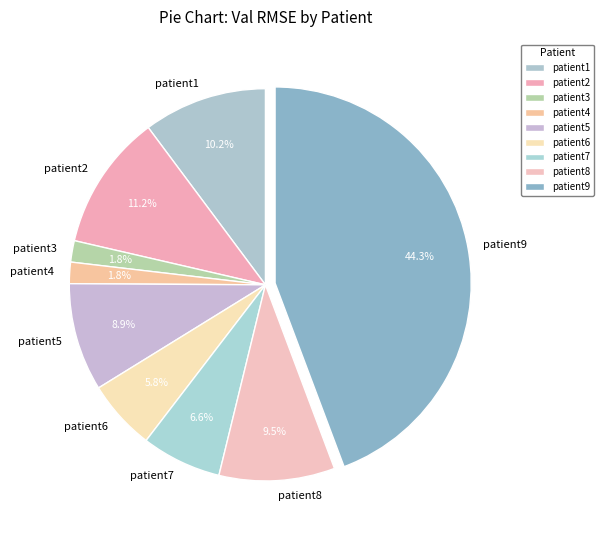

Is it true that patient8 is 1% of the pie?

False